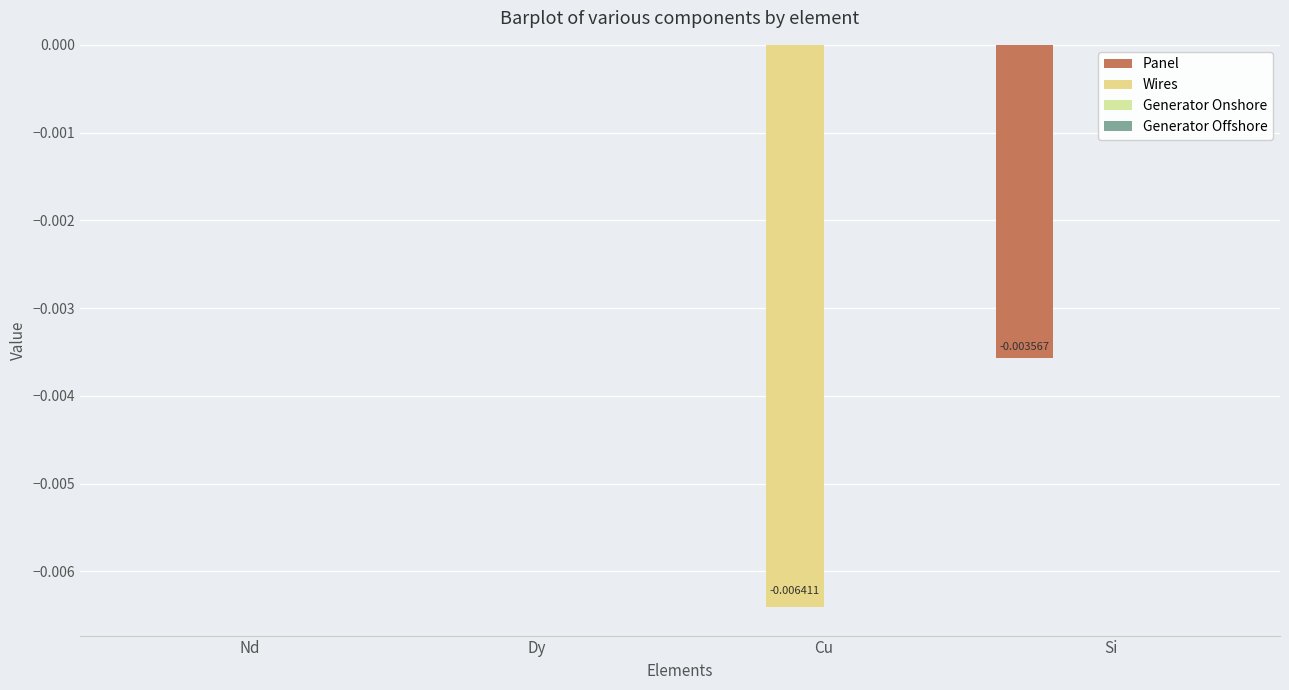

Rank the categories by Wires value from lowest to highest.

Cu, Nd, Dy, Si